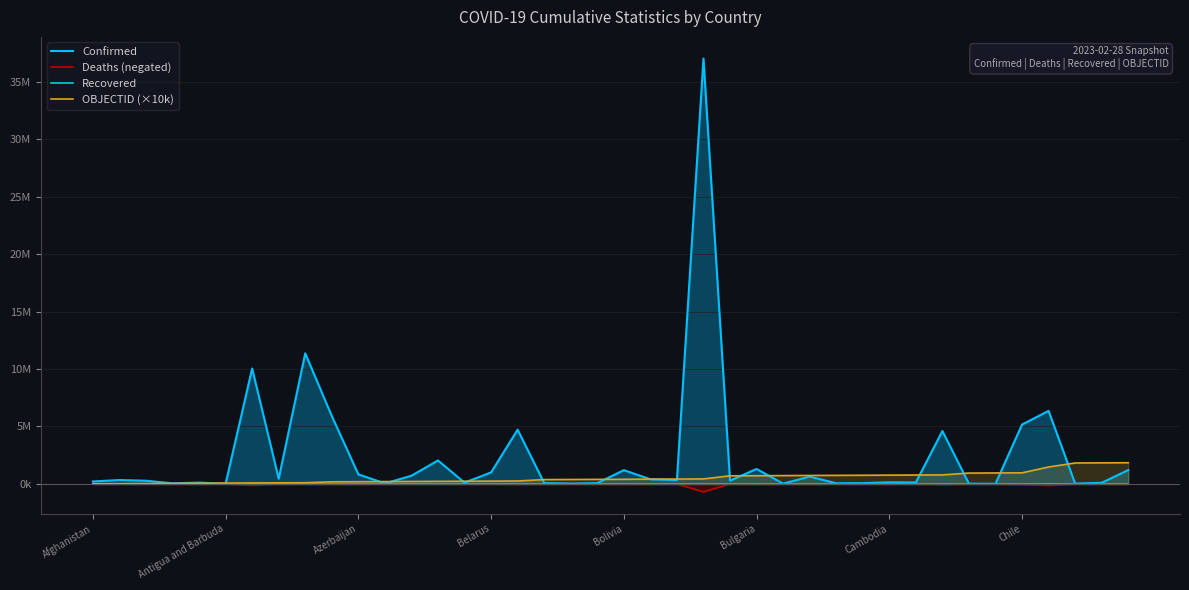

What is the minimum value shown in the chart?

-699006